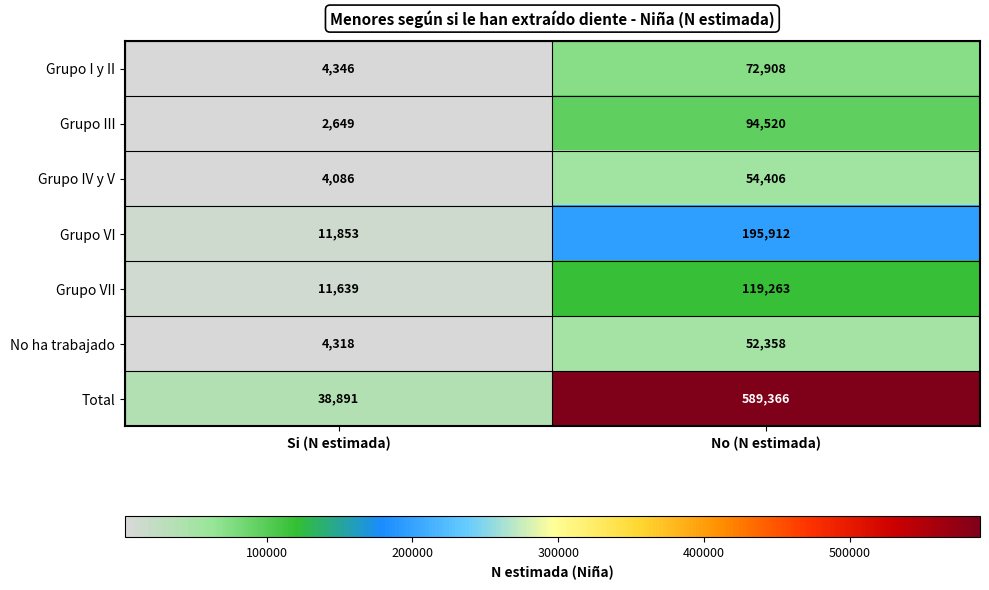

What is the difference between the maximum and minimum values in the Grupo IV y V series?

50320